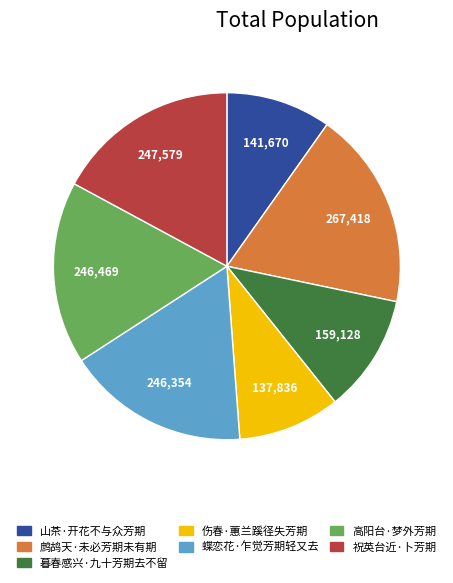

Which has a higher value, 高阳台·梦外芳期 or 鹧鸪天·未必芳期未有期?

鹧鸪天·未必芳期未有期